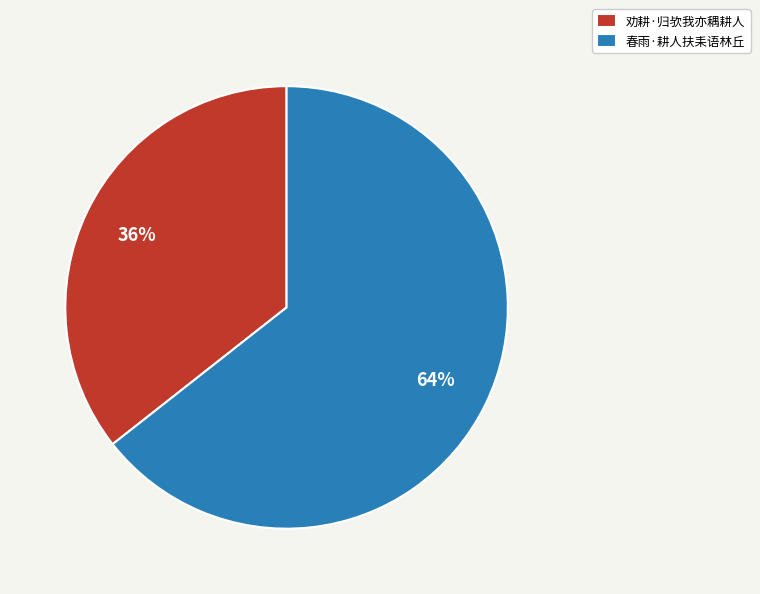

Which category has the smallest portion of the pie?

劝耕·归欤我亦耦耕人